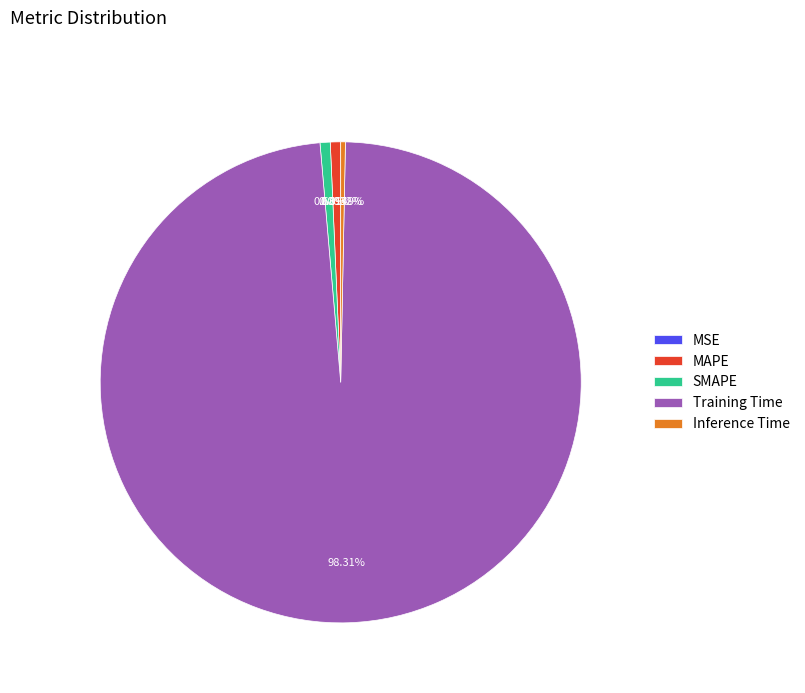

What is the largest slice in the pie chart?

Training Time